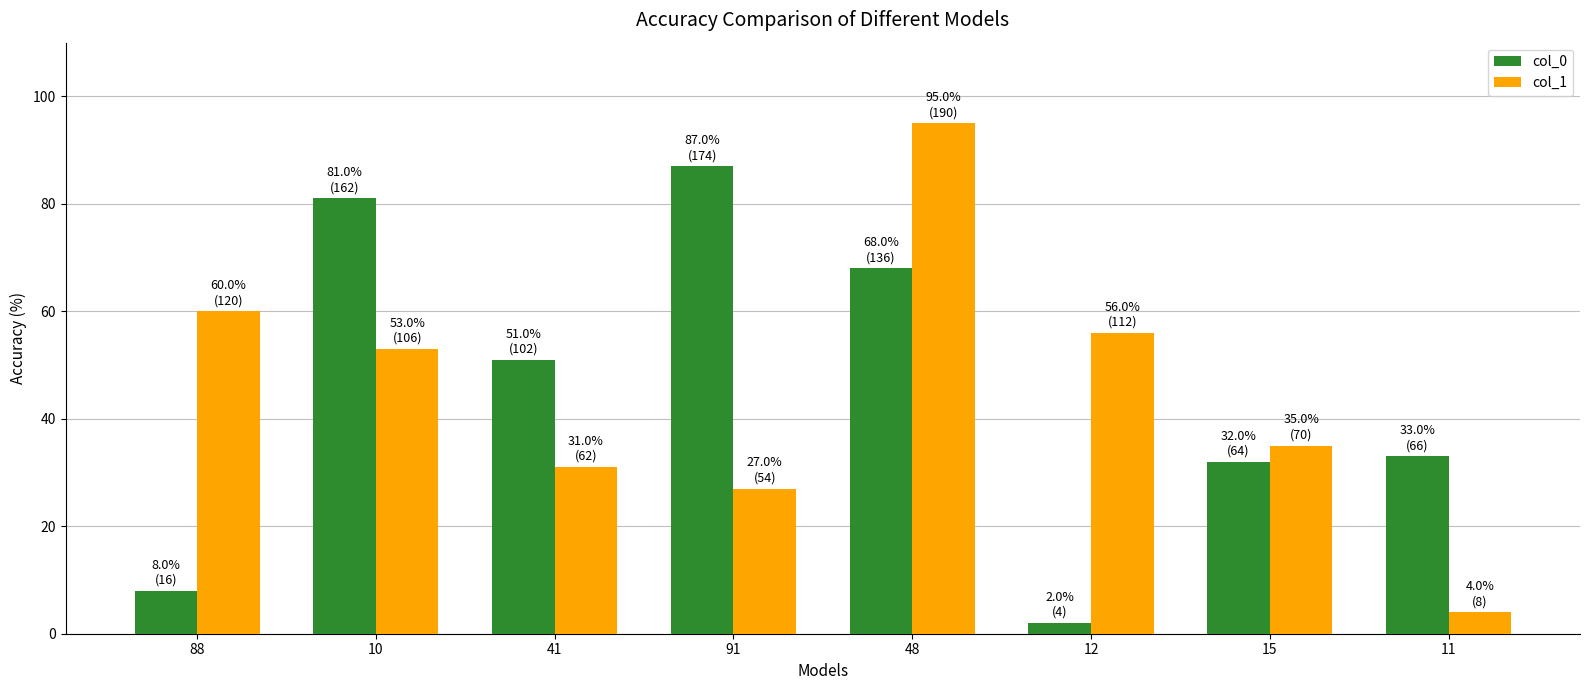

What is the difference between the second highest and minimum values in the col_0 series?

79